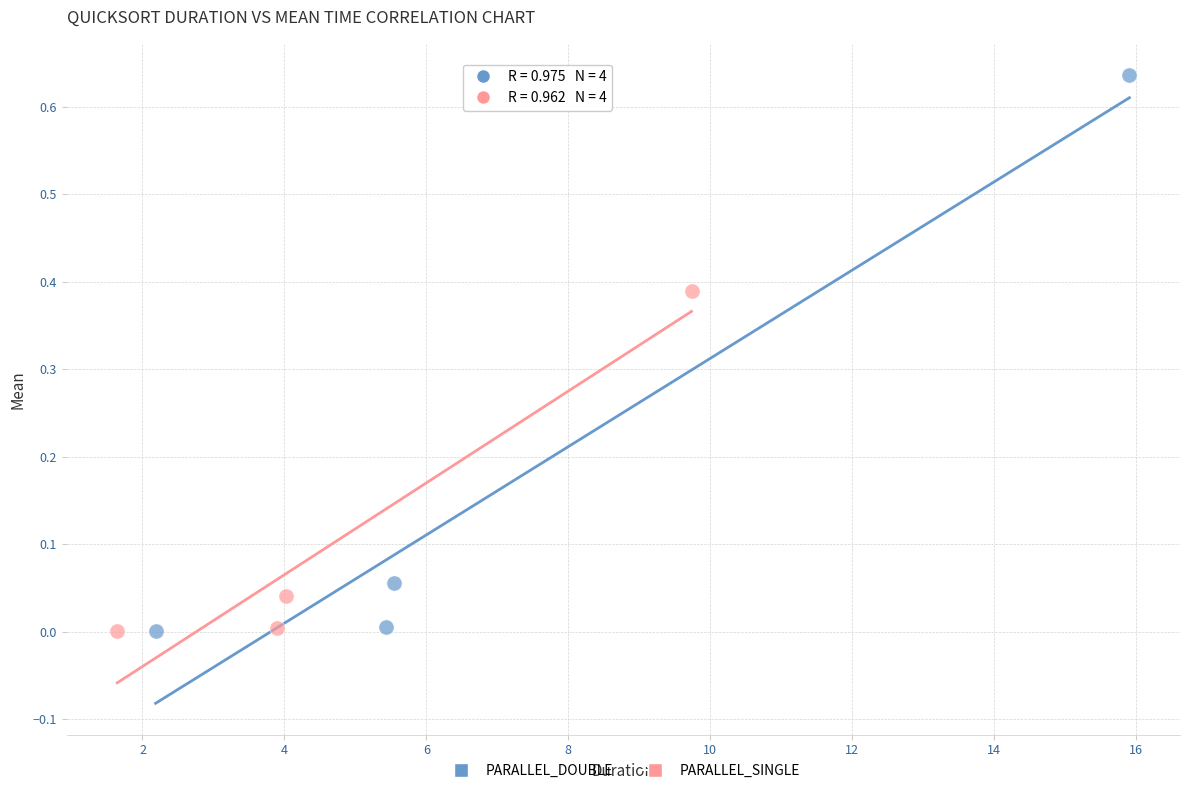

What are all the series names shown in the legend?

PARALLEL_DOUBLE, PARALLEL_SINGLE